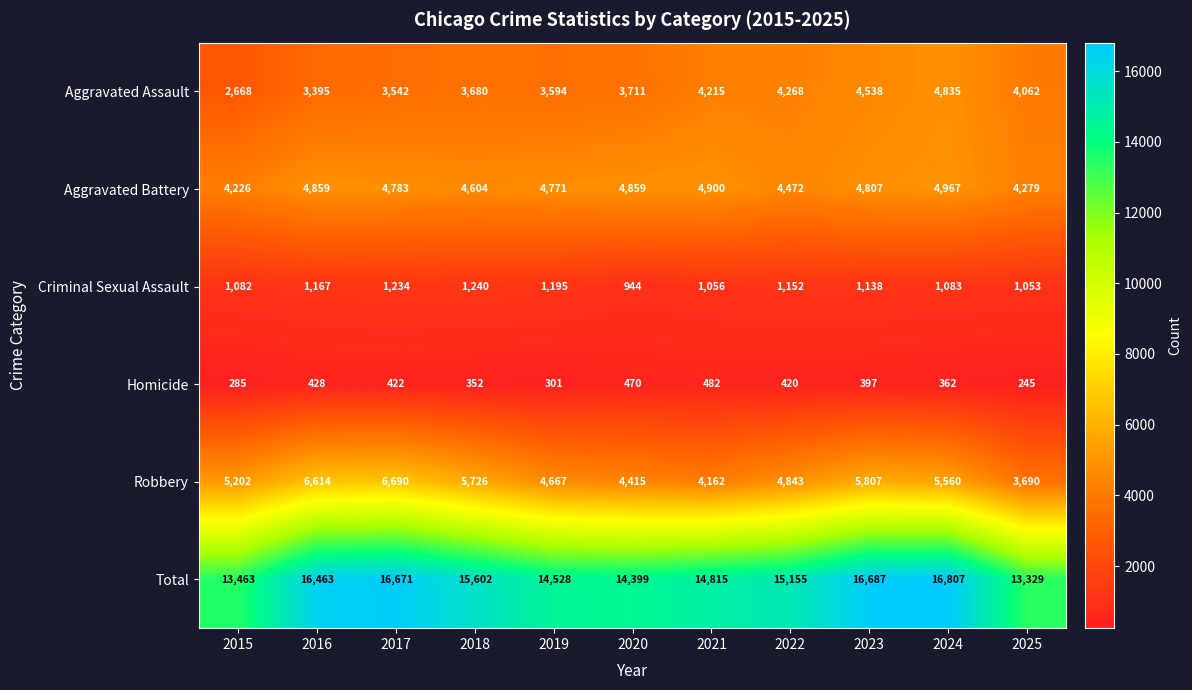

At how many categories does at least one series exceed 8490?

11